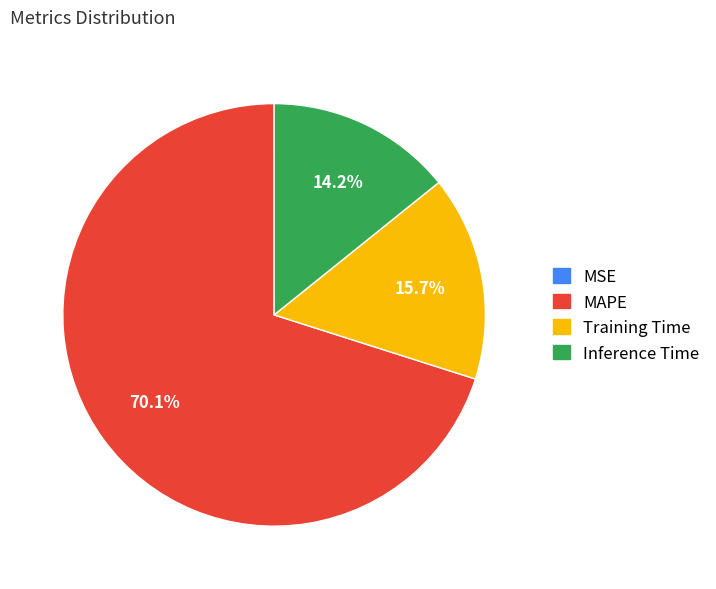

True or false: Training Time accounts for 16% of the total.

True